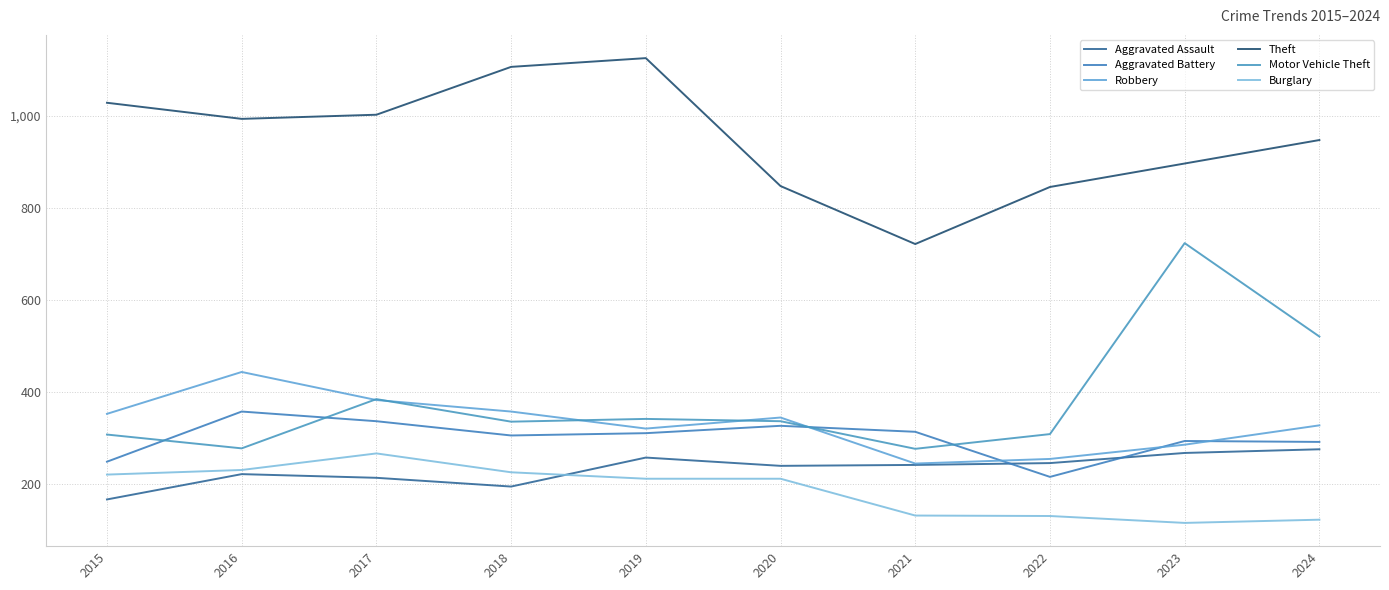

True or false: Burglary has more than 1 interior local peaks.

False